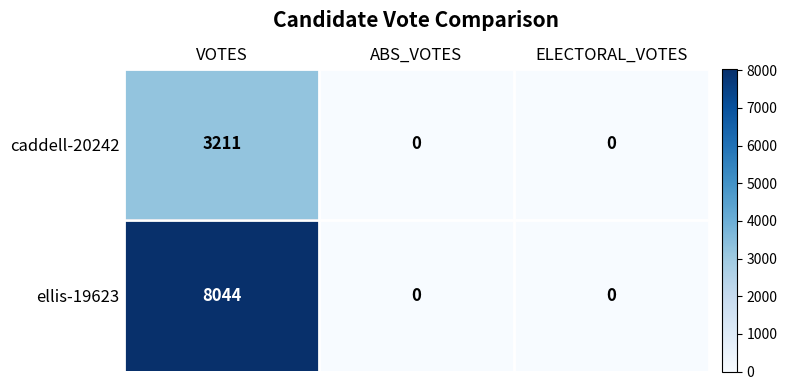

What is the average value of the caddell-20242 series?

1070